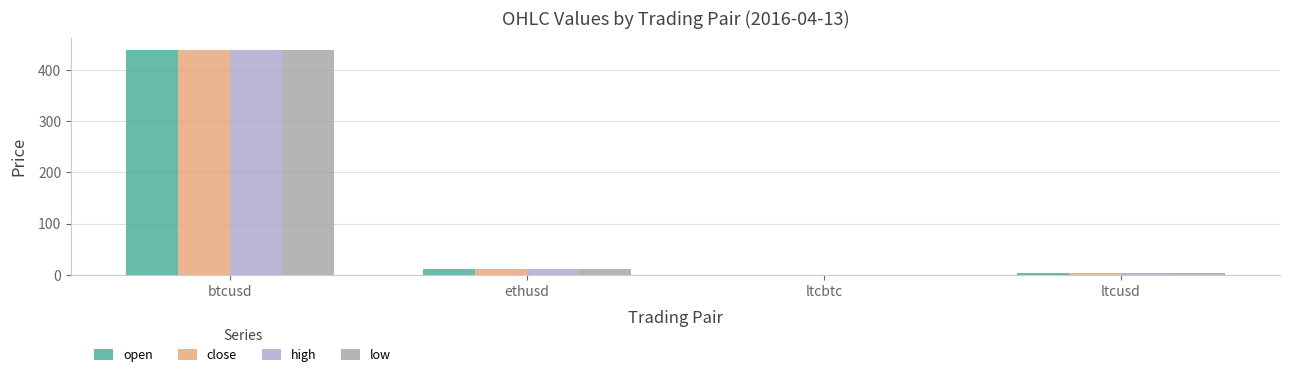

At which category is the sum across all series the highest?

btcusd